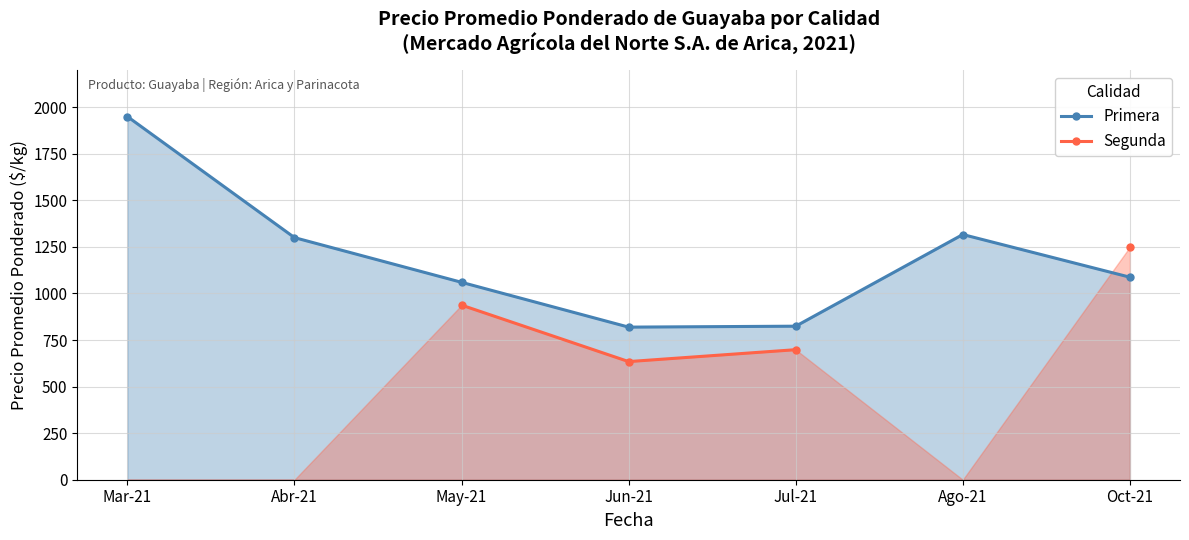

True or false: Segunda and Primera intersect in this chart.

False